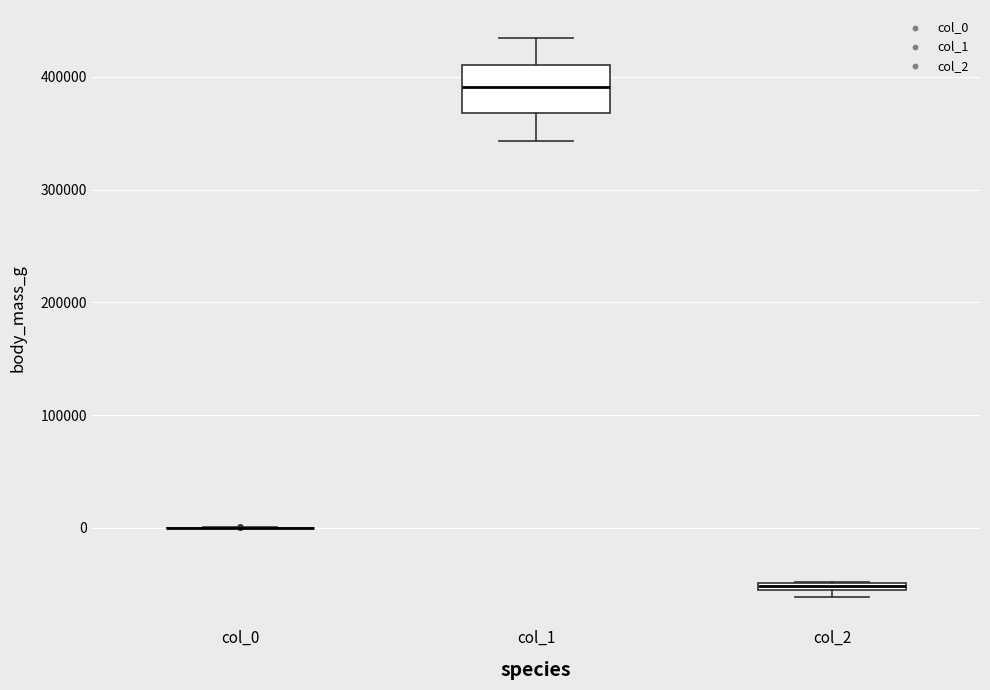

Where is the lower edge of the box for col_1 on the y-axis? The values are not printed on the chart, so give them approximately, as read against the axis.

370000